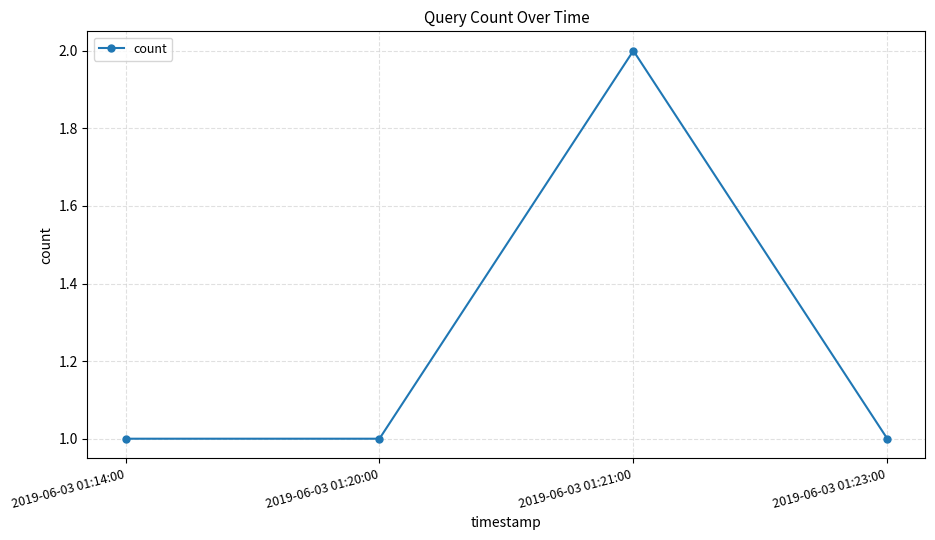

Which category has the highest value across all series?

2019-06-03 01:21:00